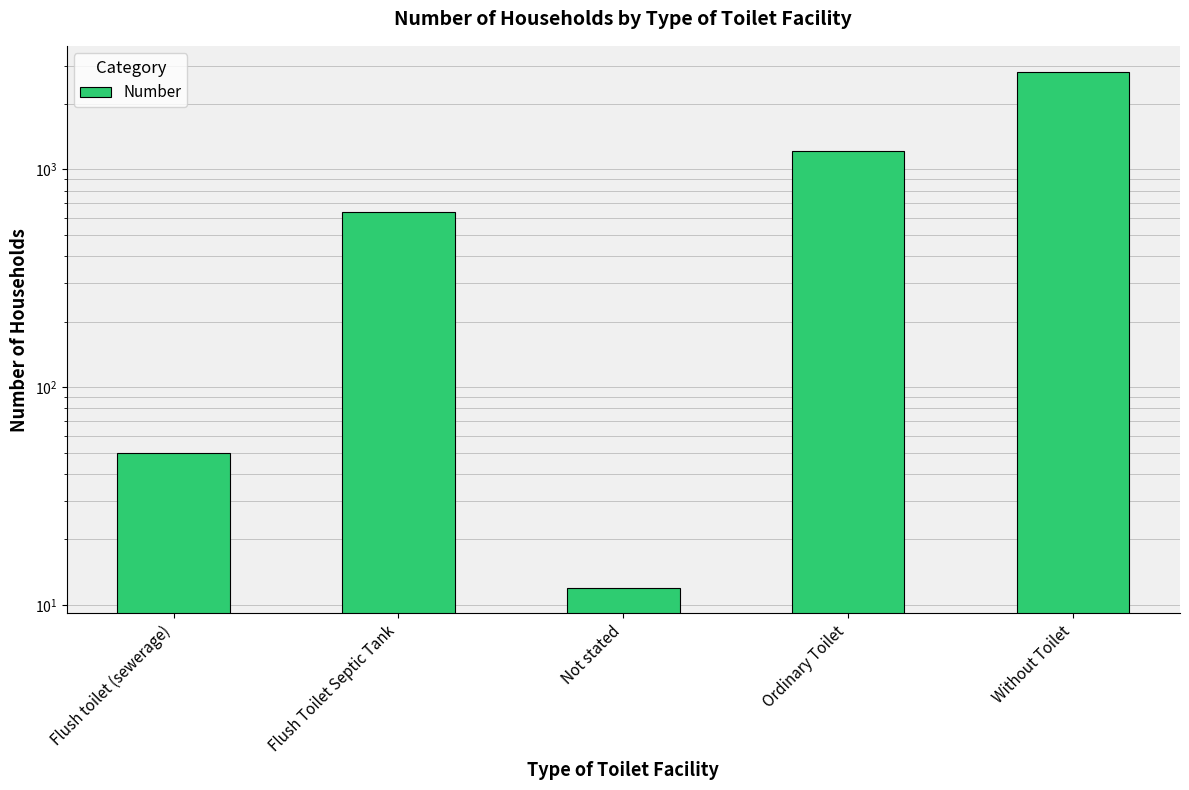

Rank the categories by value from lowest to highest.

Not stated, Flush toilet (sewerage), Flush Toilet Septic Tank, Ordinary Toilet, Without Toilet